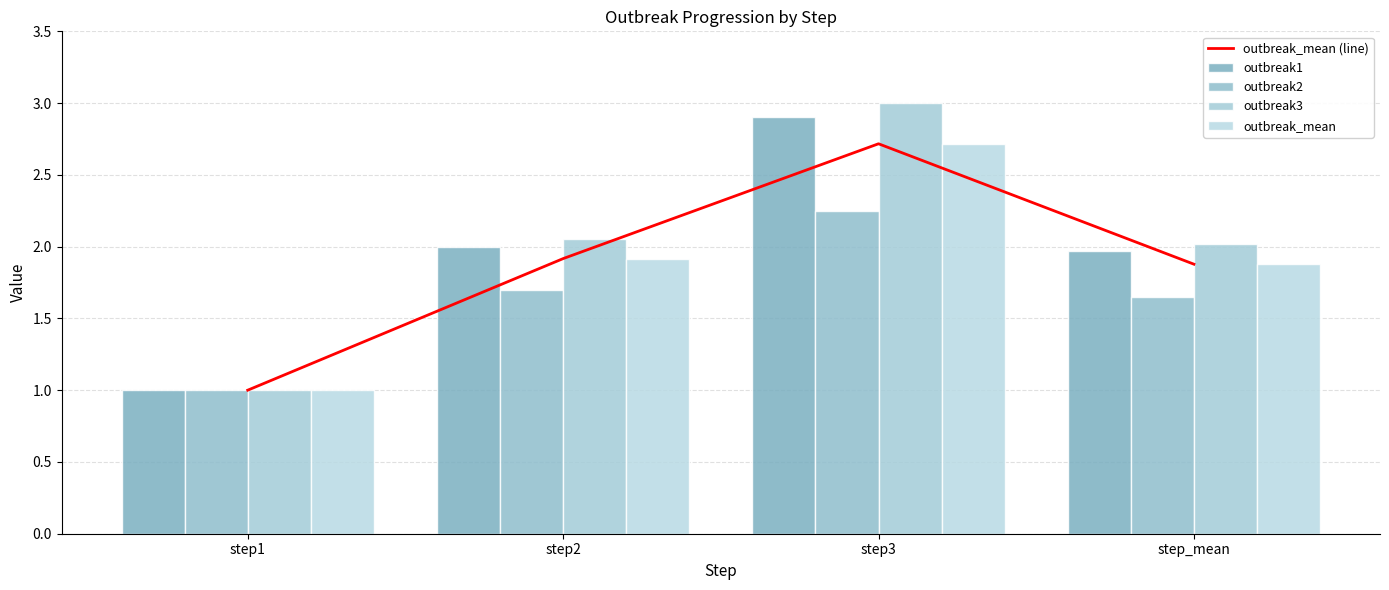

List the series in order of their peak value, lowest first.

outbreak2, outbreak_mean (line), outbreak_mean, outbreak1, outbreak3